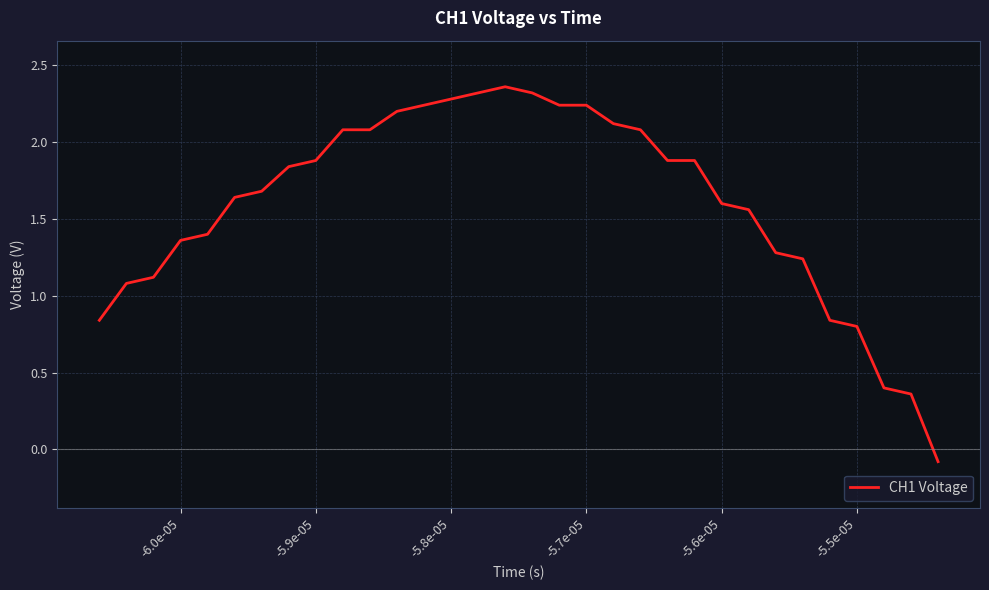

Is this an area chart (filled region under the line)?

No